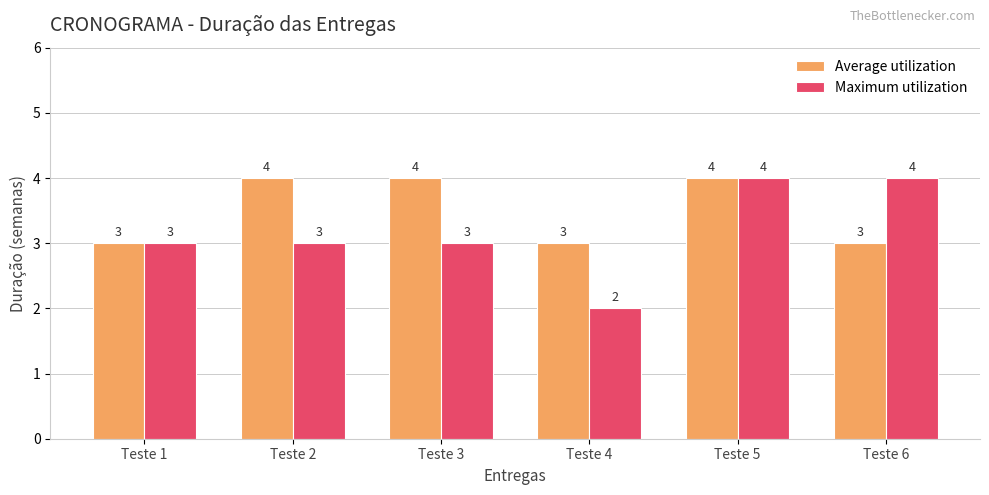

What is the total value across all series at Teste 5?

8